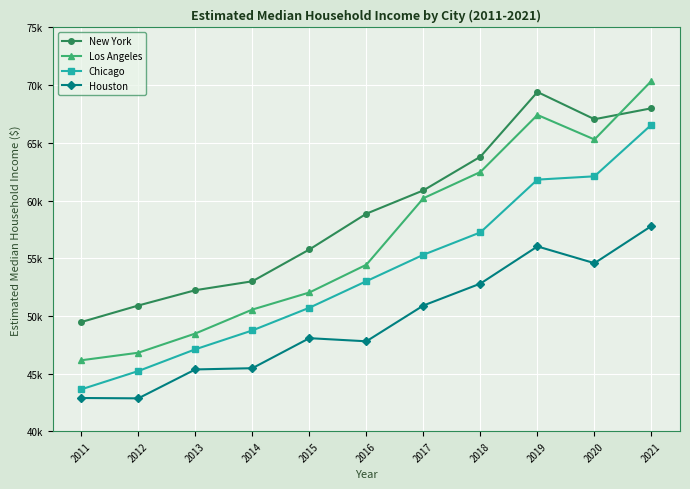

True or false: Chicago has more than 0 interior local peaks.

False